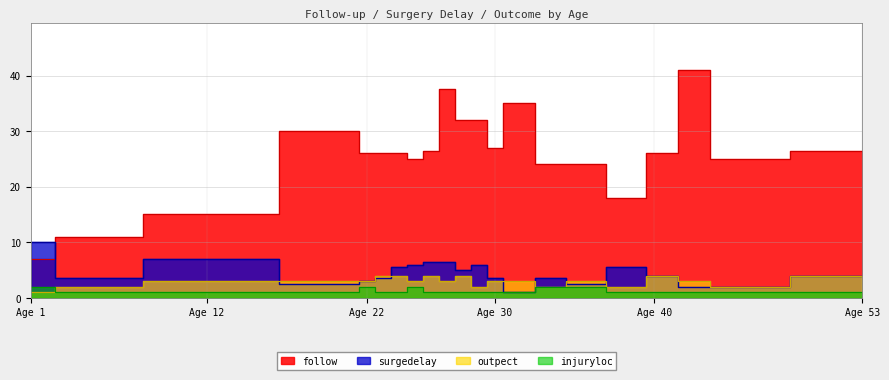

Where does the outpect series first go above 3?

23